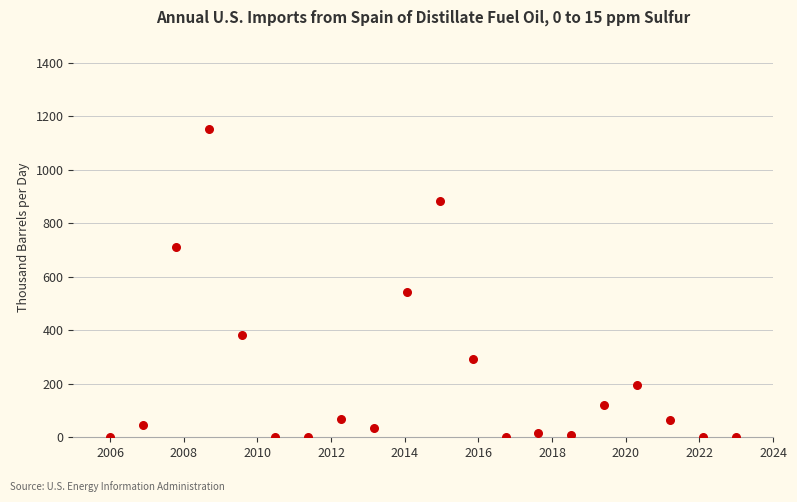

What Y value in the scatter plot is closest to 575?

544.6